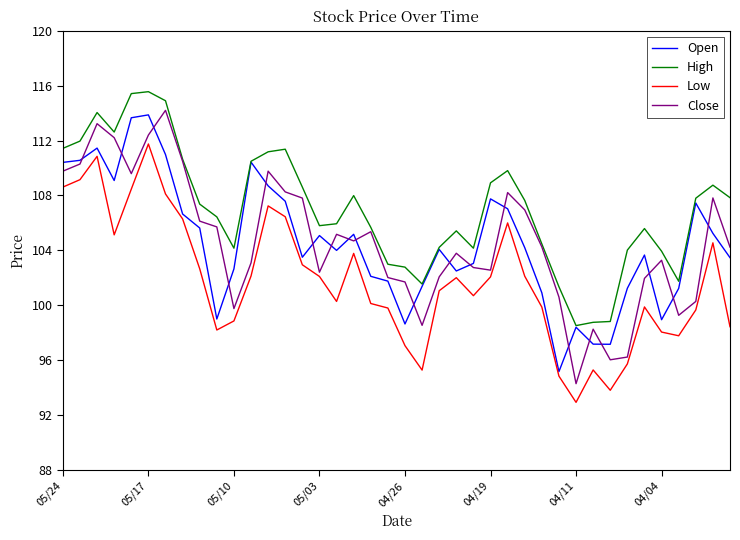

What is the maximum value for Low?

111.8